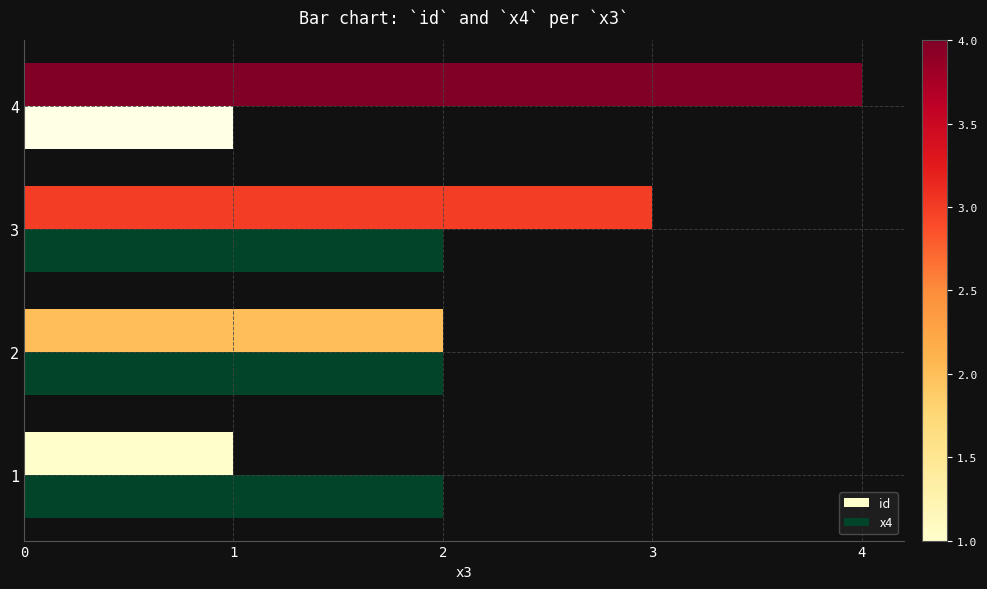

Is it true that x4 equals 1 at 4?

True